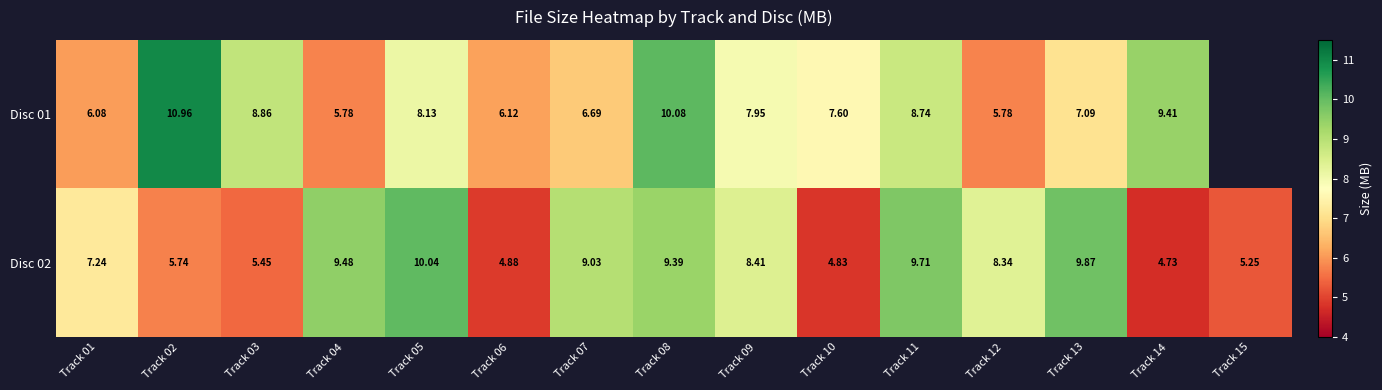

How many distinct data groups are displayed?

2